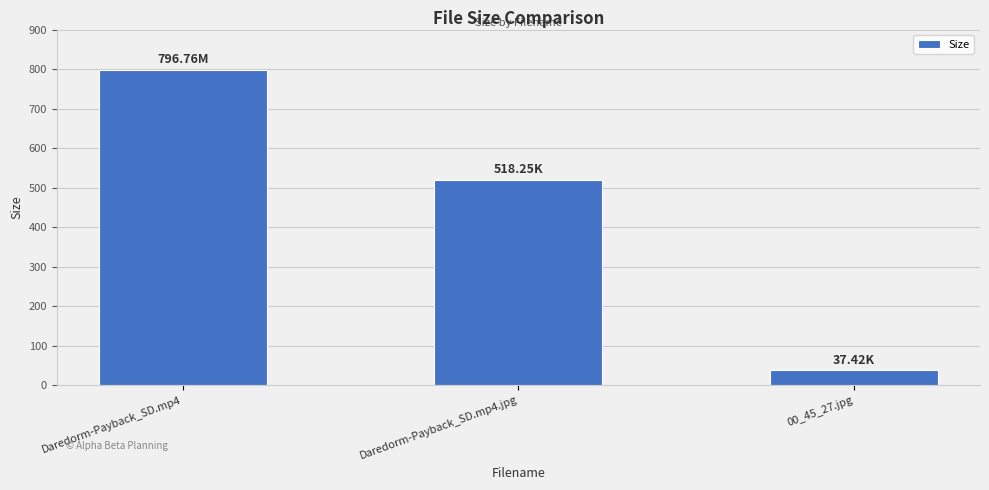

List the labels in order of value, smallest first.

00_45_27.jpg, Daredorm-Payback_SD.mp4.jpg, Daredorm-Payback_SD.mp4